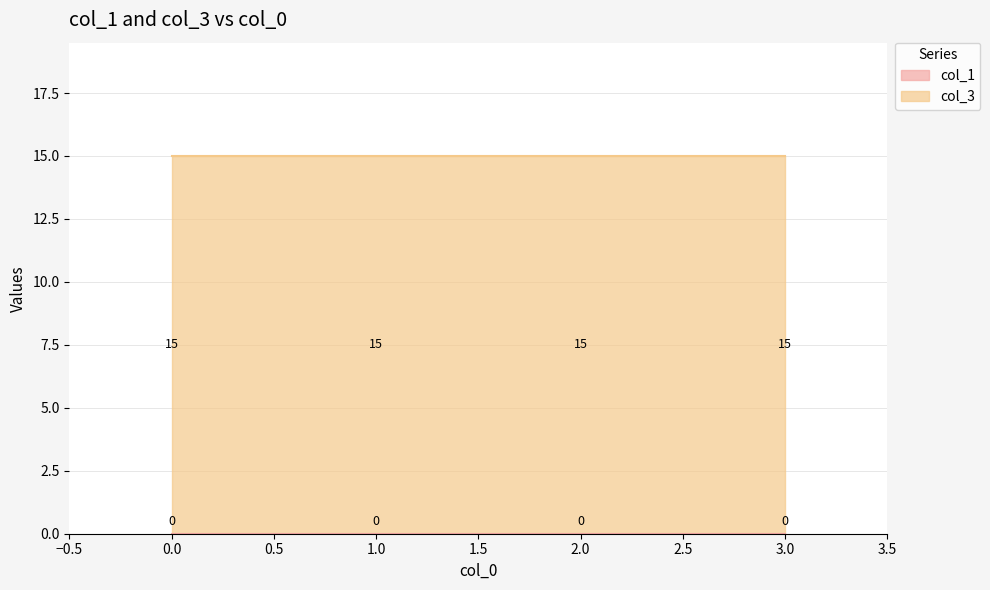

Which series has the largest total across all categories?

col_3